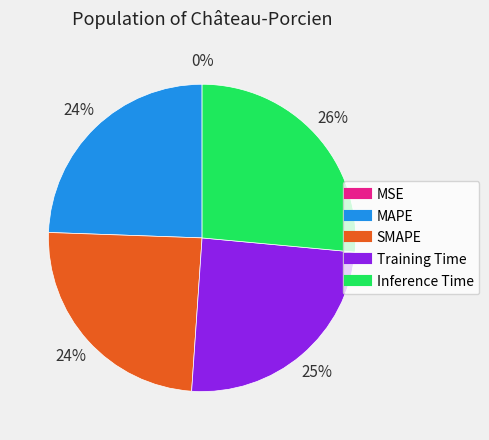

To the nearest percent, what is the difference between the largest and smallest slice percentages?

26%